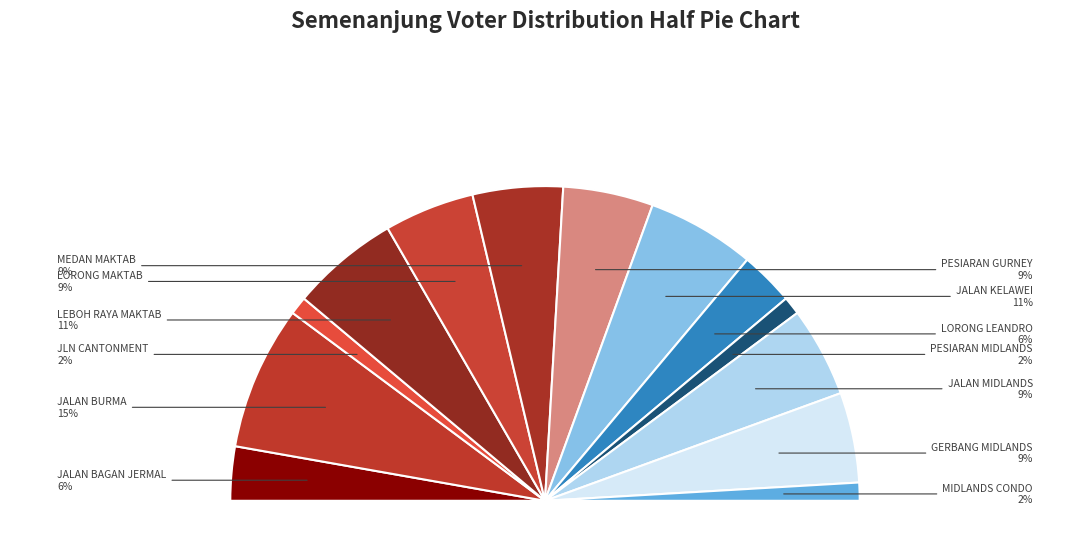

What percentage is the JALAN MIDLANDS slice, to the nearest percent?

9%